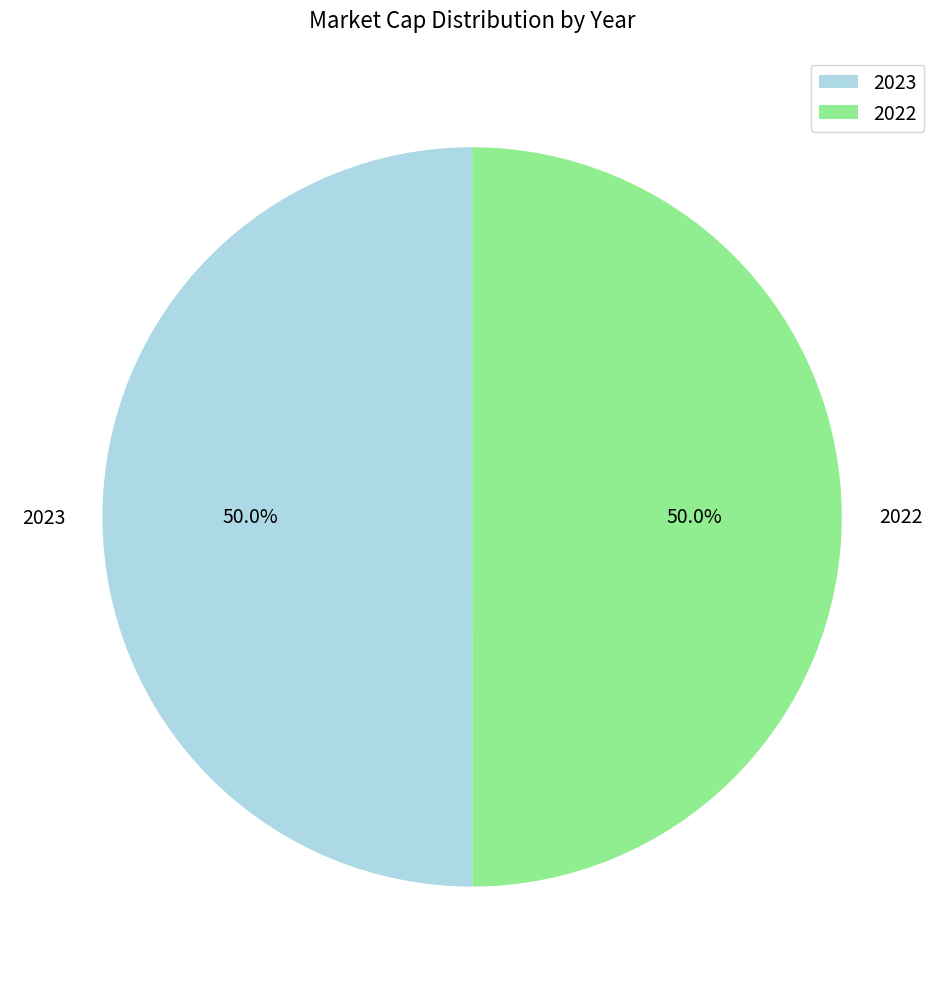

What is the ratio of the value at 2023 to the value at 2022?

1.0